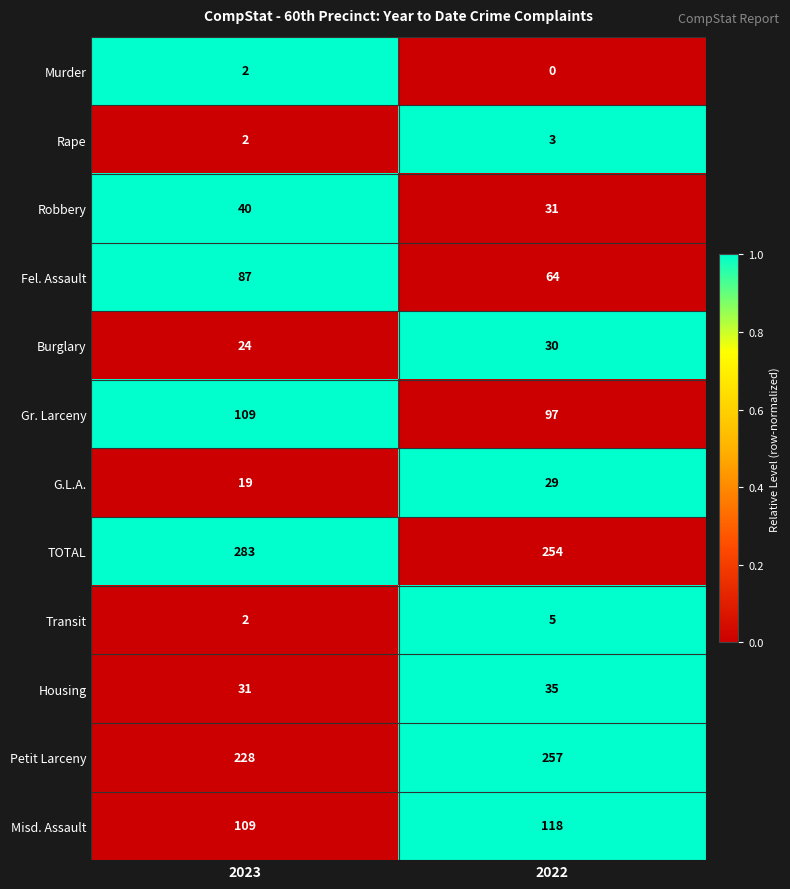

What is the lowest value of the Robbery series?

31